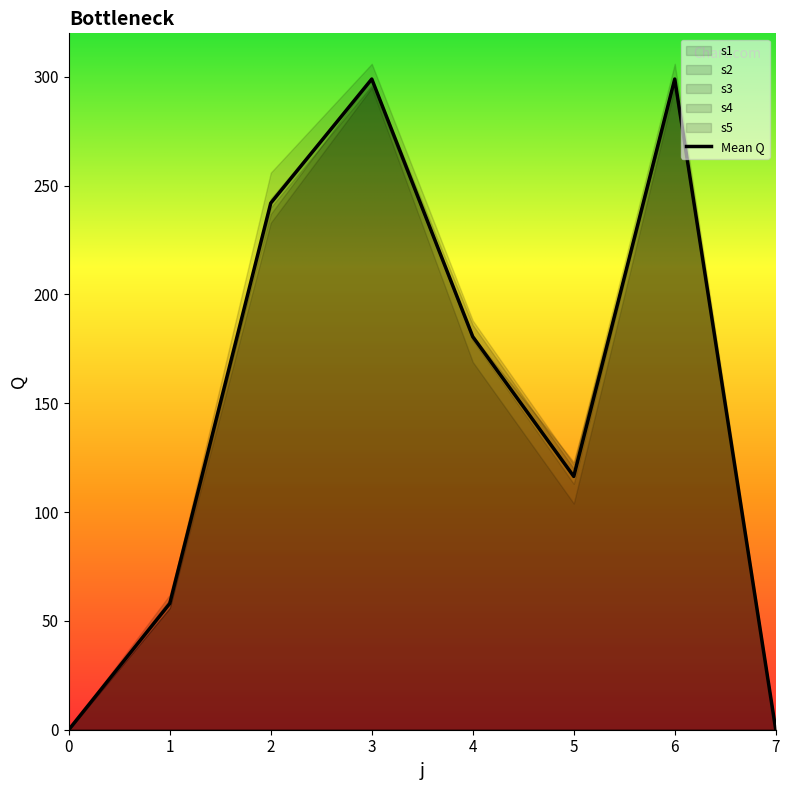

True or false: s1 and s2 intersect in this chart.

False